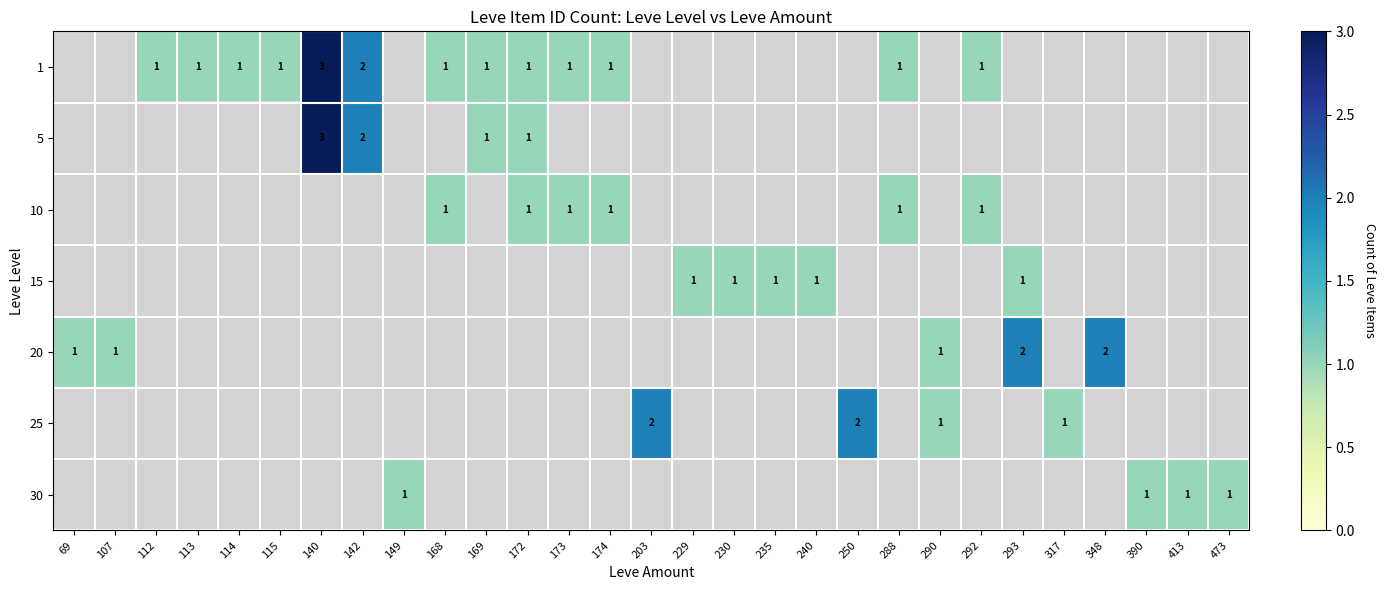

Is it true that 15 equals 1 at 230?

True